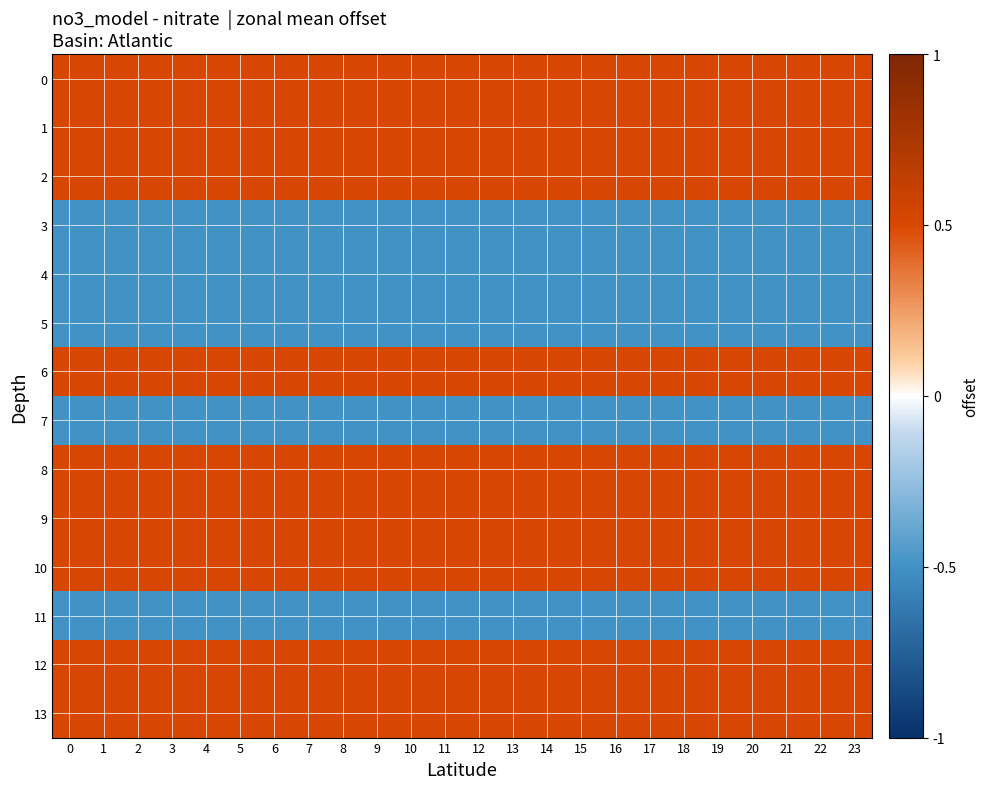

Which has a higher value, 6 or 16?

6